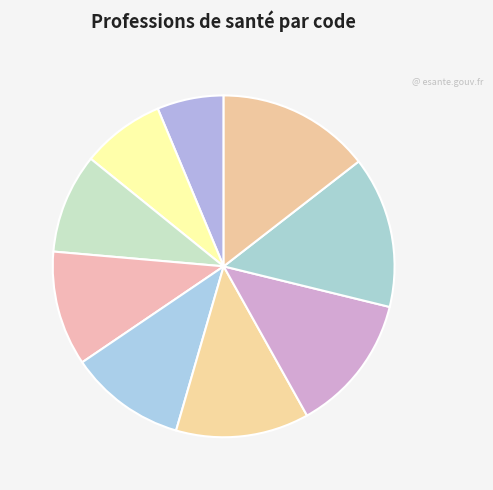

Do Orthoptiste and Orthophoniste together represent more than half of the pie?

No